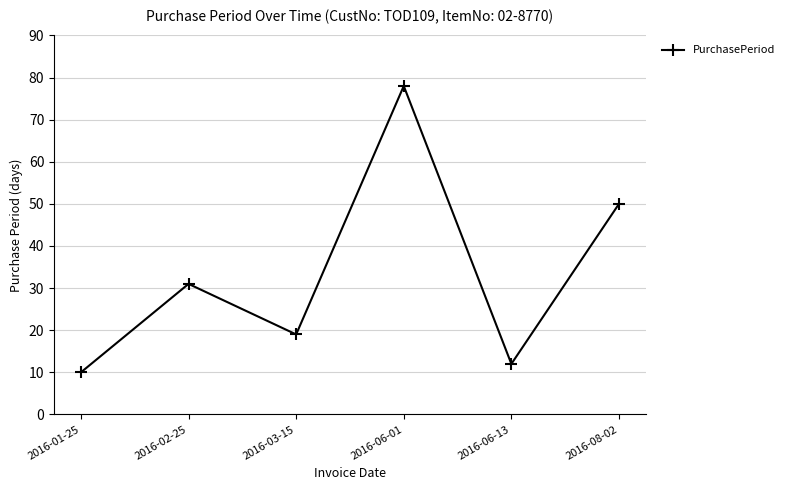

List the labels in order of value, smallest first.

2016-01-25, 2016-06-13, 2016-03-15, 2016-02-25, 2016-08-02, 2016-06-01